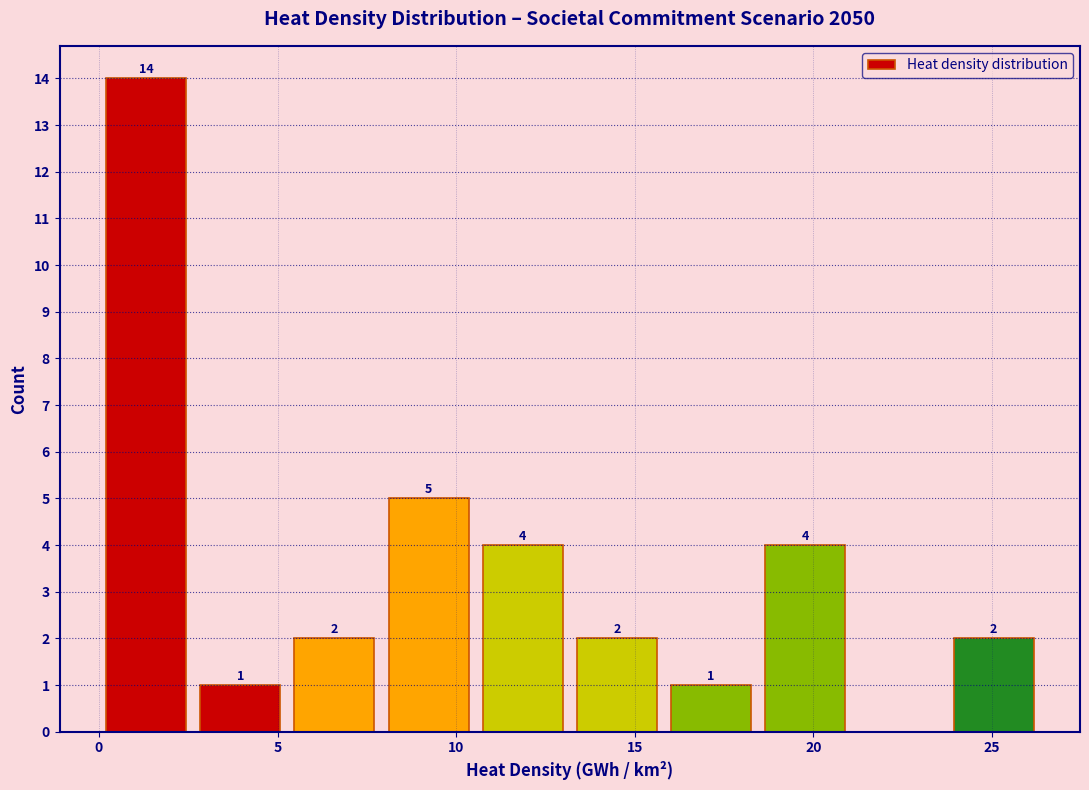

Which range on the x-axis has the tallest bar?

0.0 to 2.5